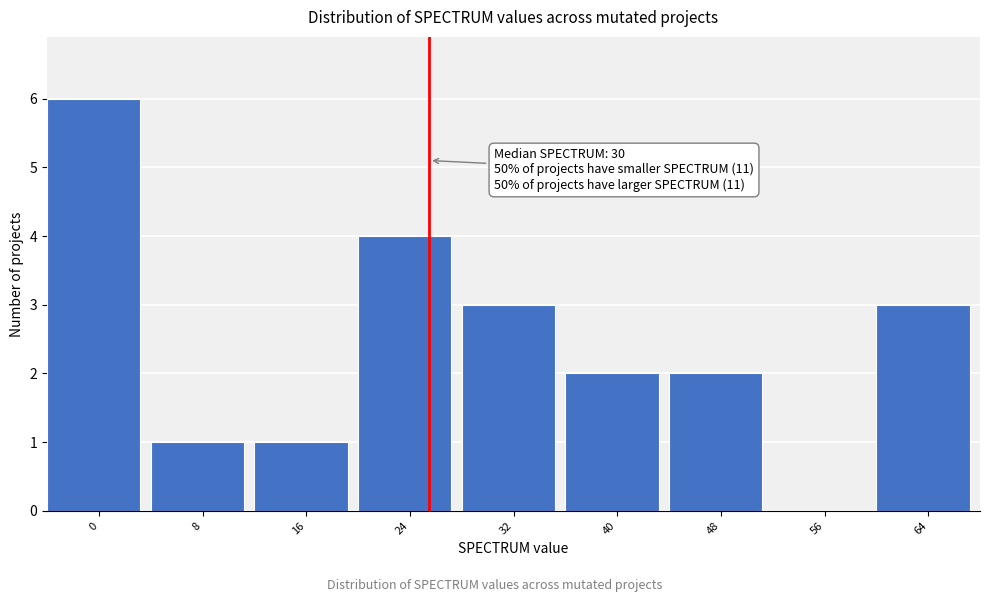

Reading right to left, what are all the values shown in this chart?

64=3	56=0	48=2	40=2	32=3	24=4	16=1	8=1	0=6